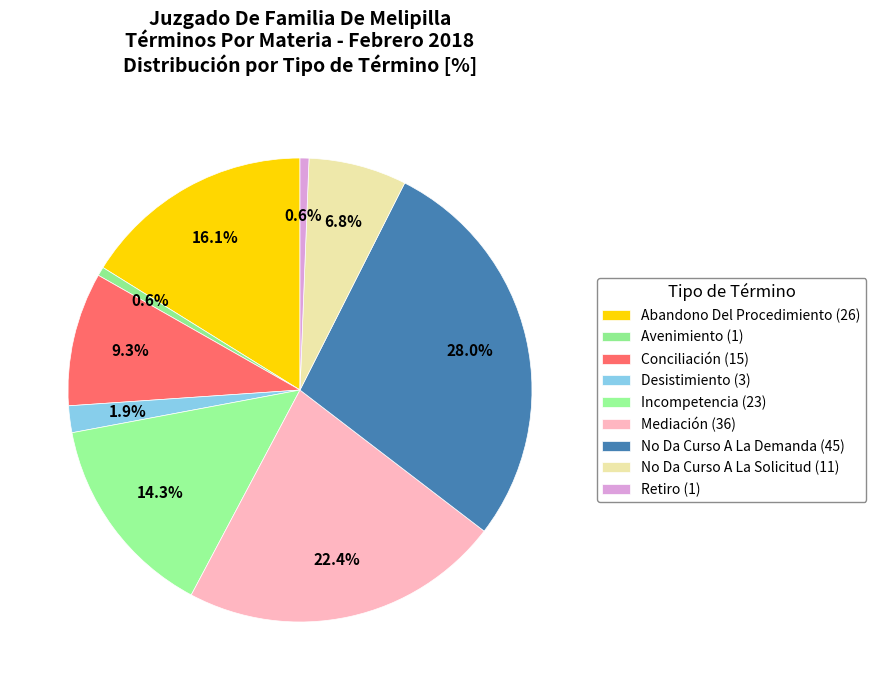

Which category has the smallest portion of the pie?

Avenimiento